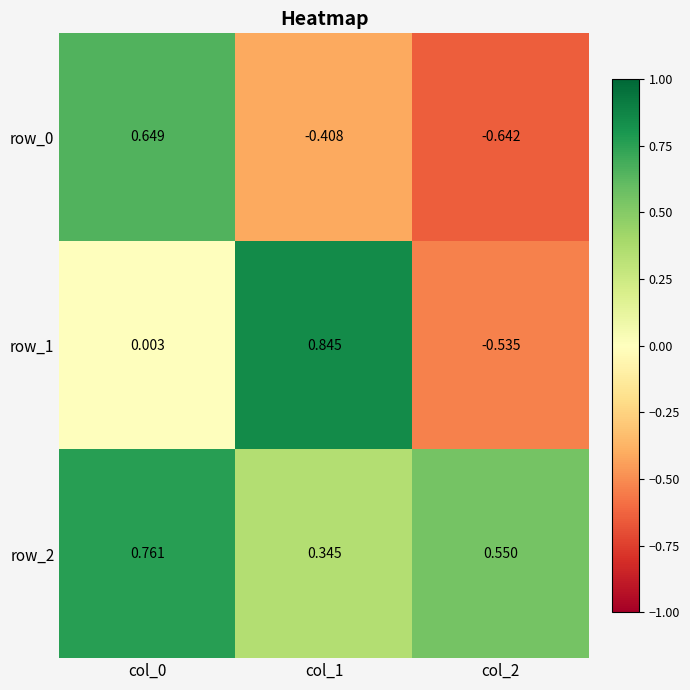

True or false: row_1 has a value of -0.7 at col_2.

False